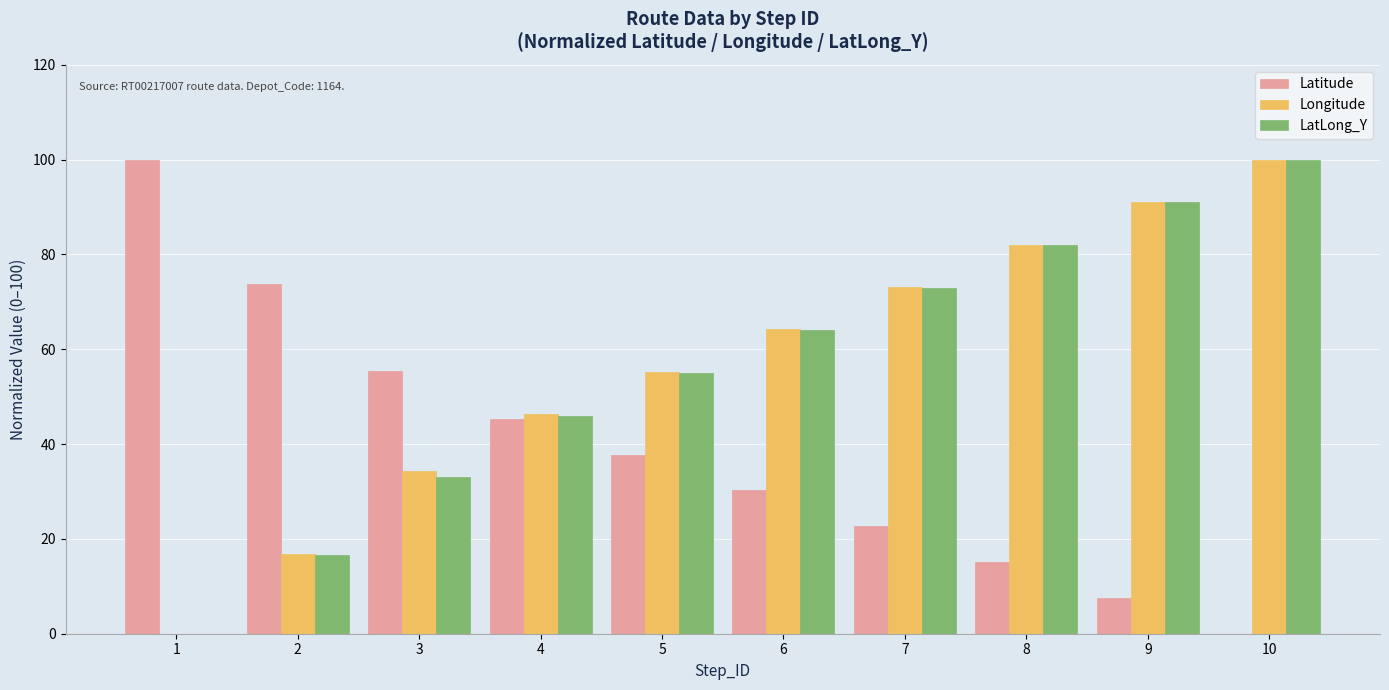

What is the highest value of the Longitude series?

100.0